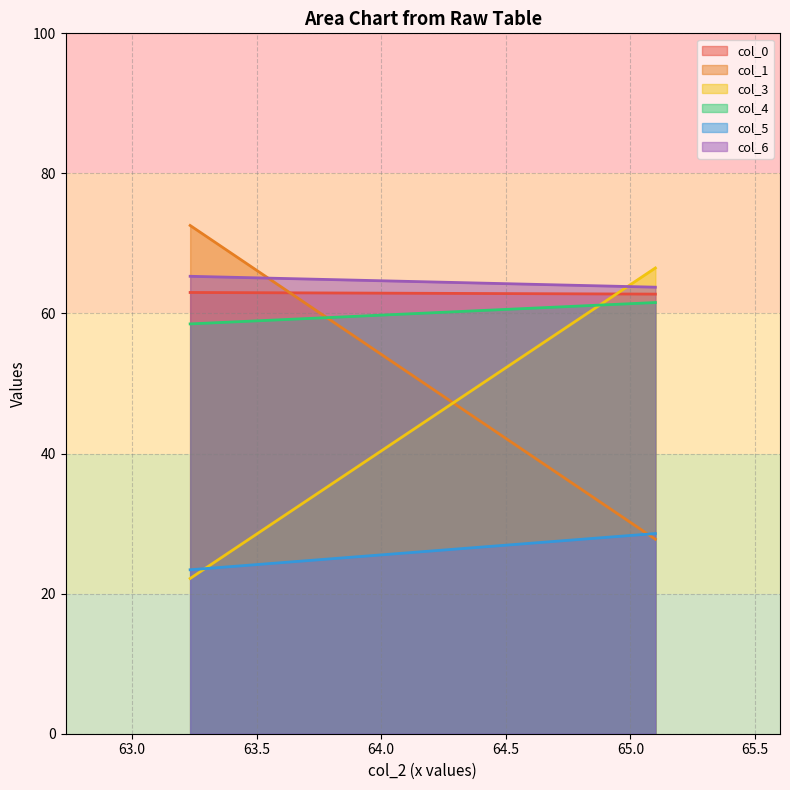

Which category has the highest value in the col_4 series?

65.1